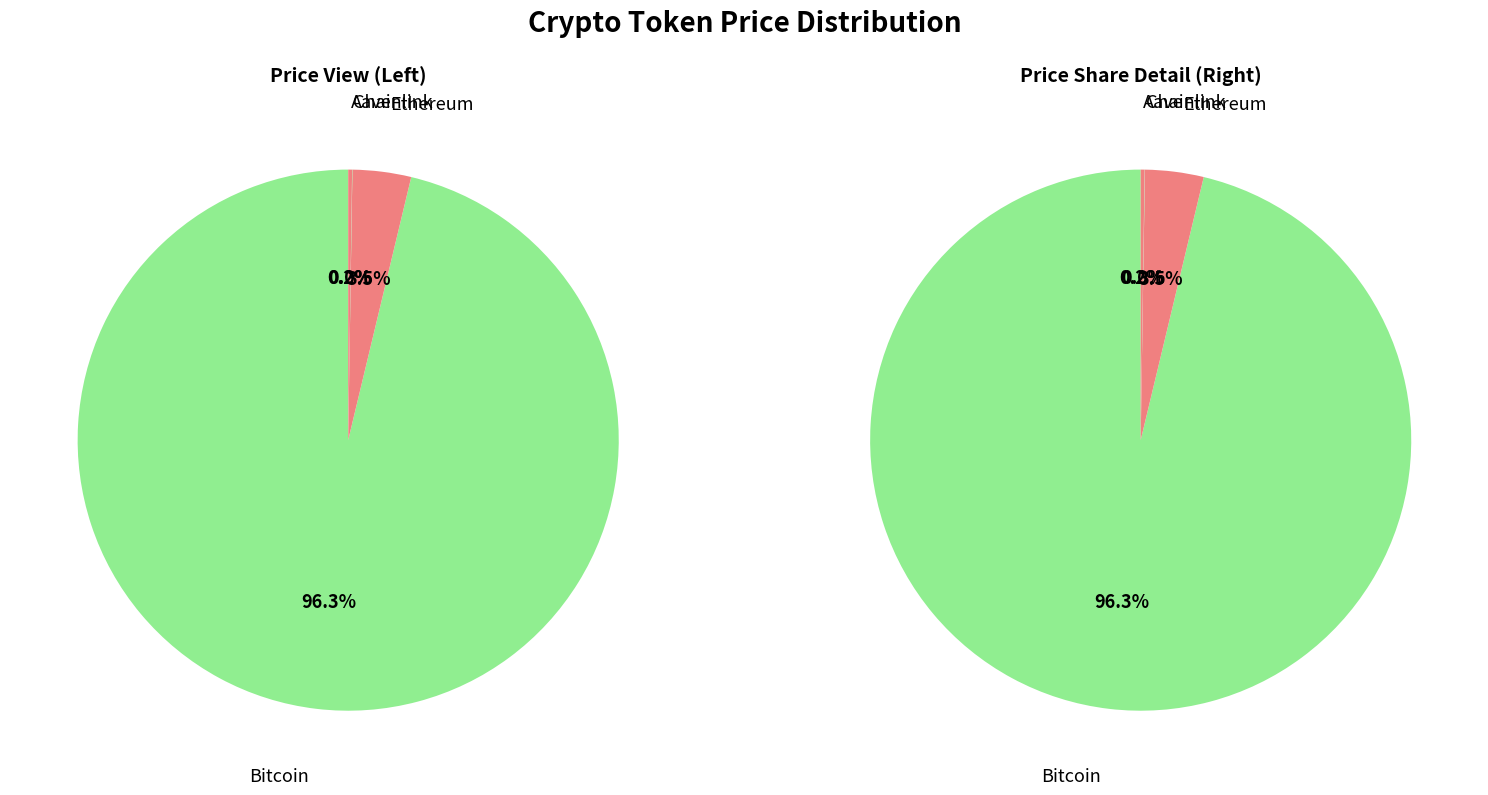

Combined, what portion of the pie is Bitcoin and Chainlink?

96.3%